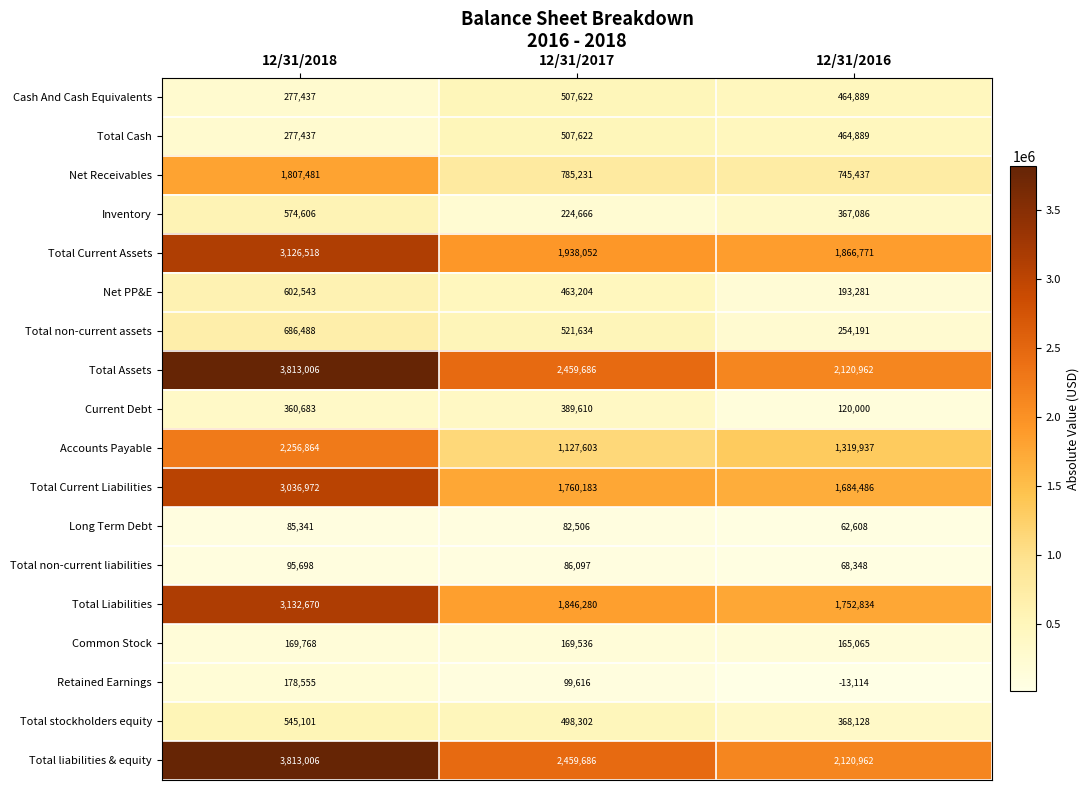

What is the average value of the Accounts Payable series?

1568135